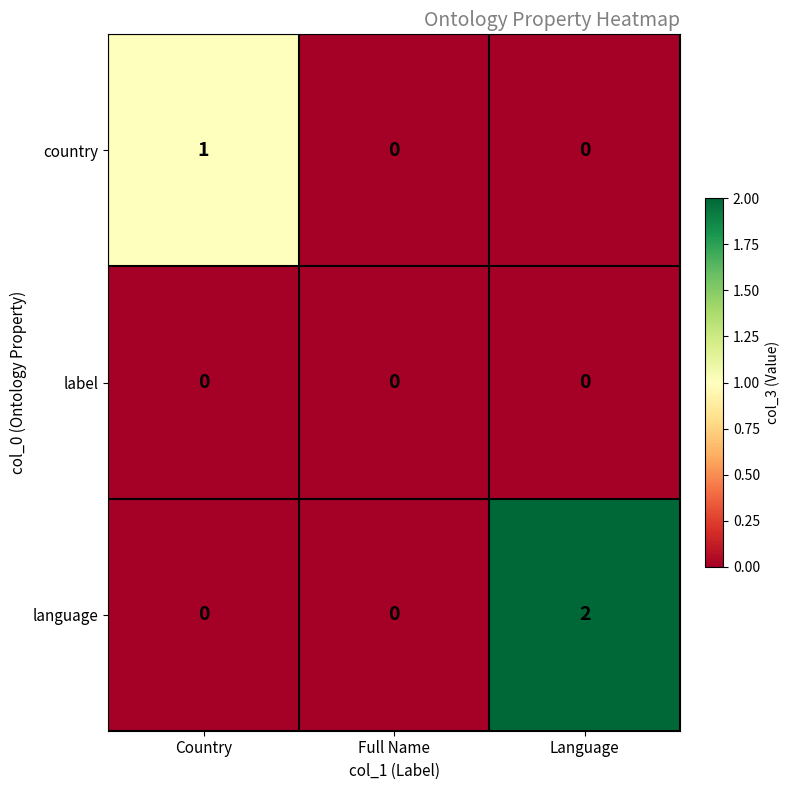

What is the difference between the highest and lowest values at Country?

1